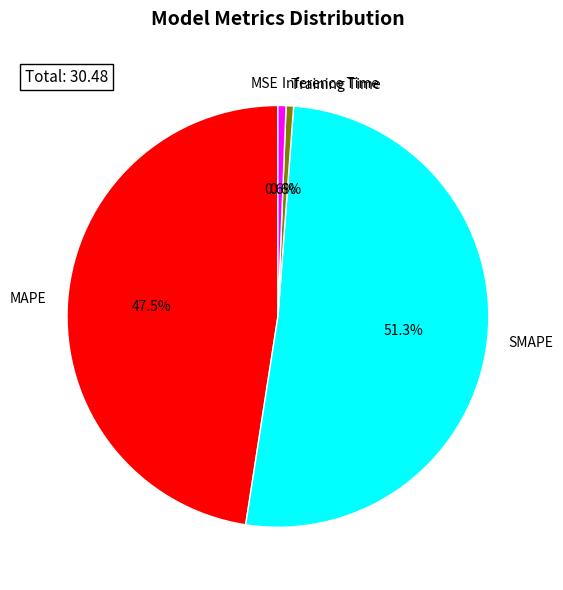

Do SMAPE and Inference Time together represent more than half of the pie?

Yes